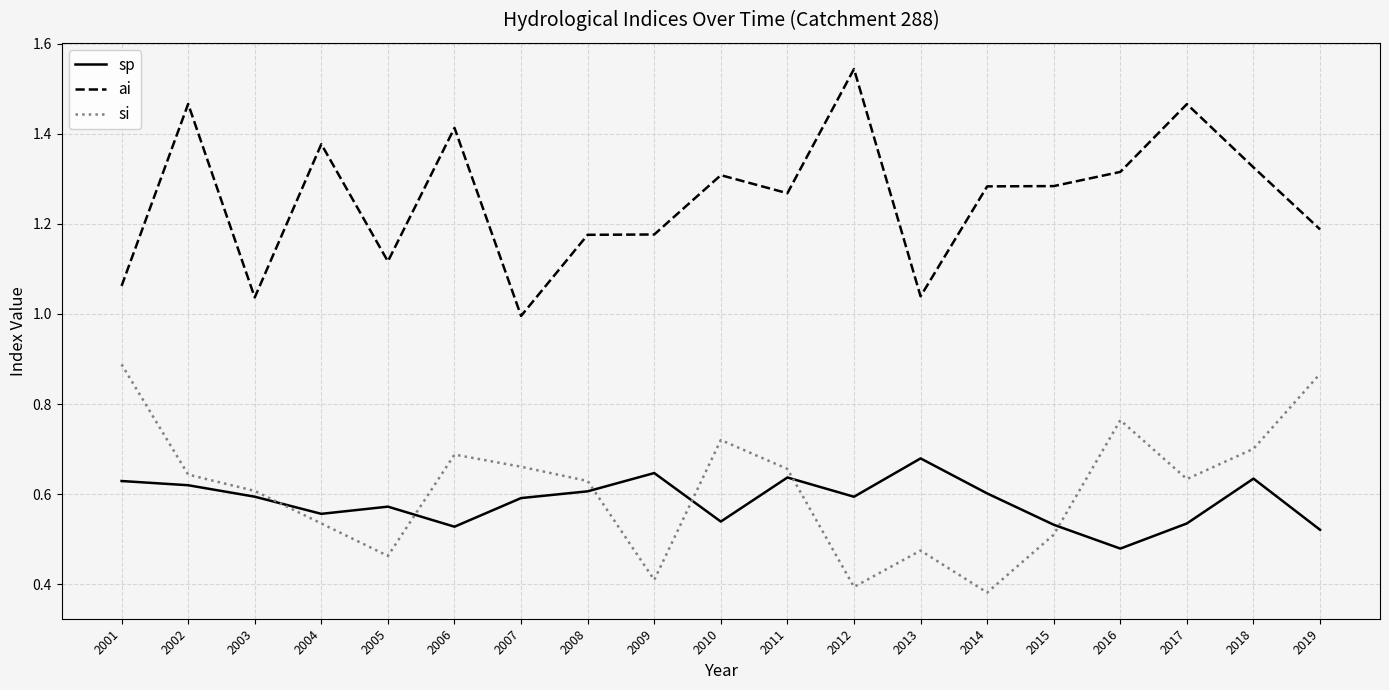

How many sp values are between 0 and 1?

19